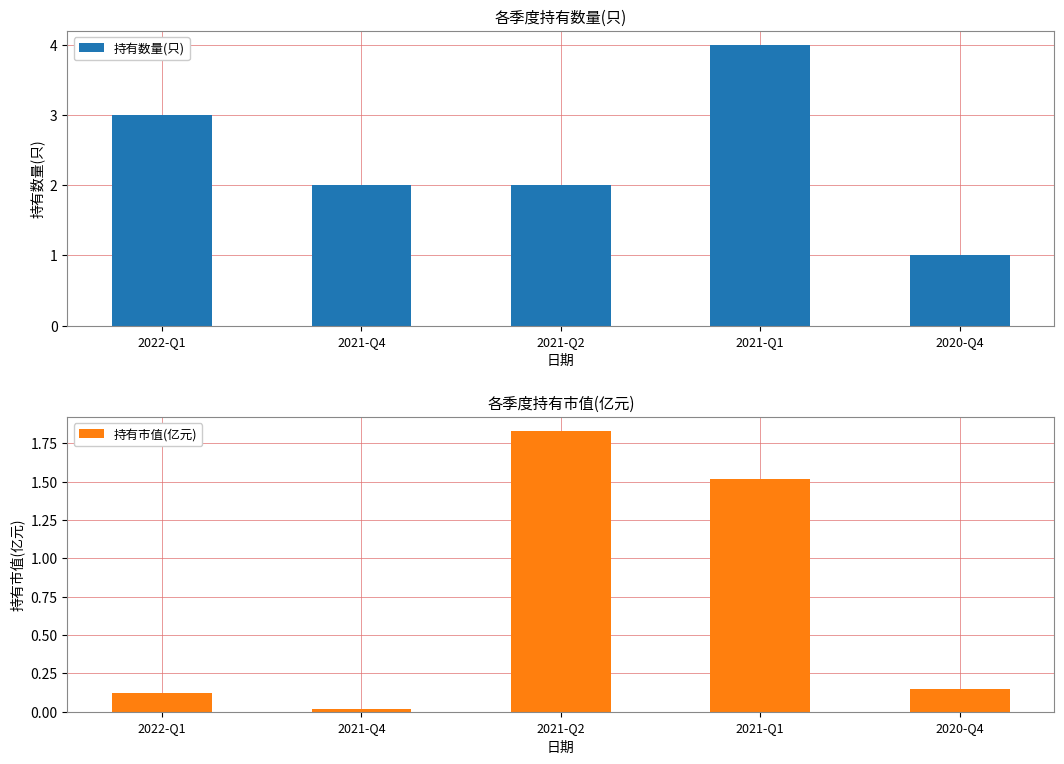

Is the value of 持有市值(亿元) at 2020-Q4 greater than the value of 持有数量(只) at 2021-Q2?

No